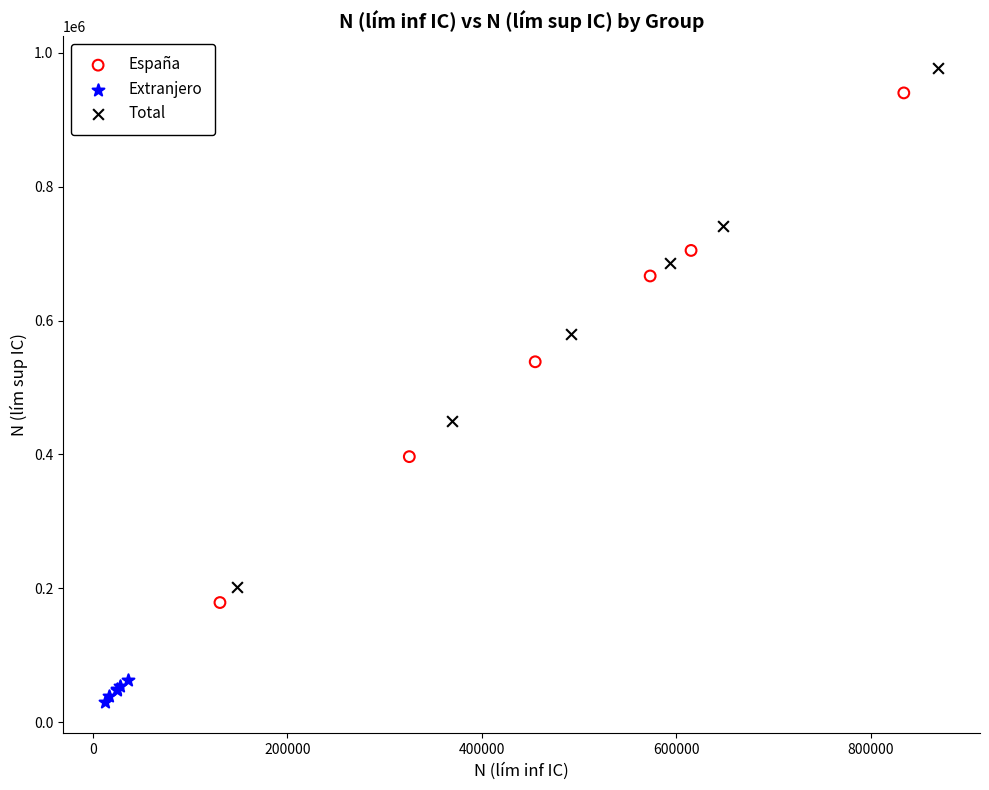

Which series has the widest spread of Y values?

Total